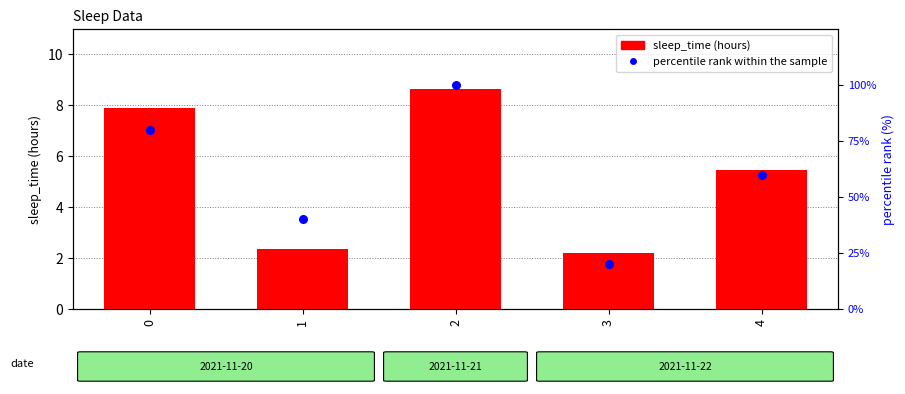

At how many categories does at least one series exceed 84?

1